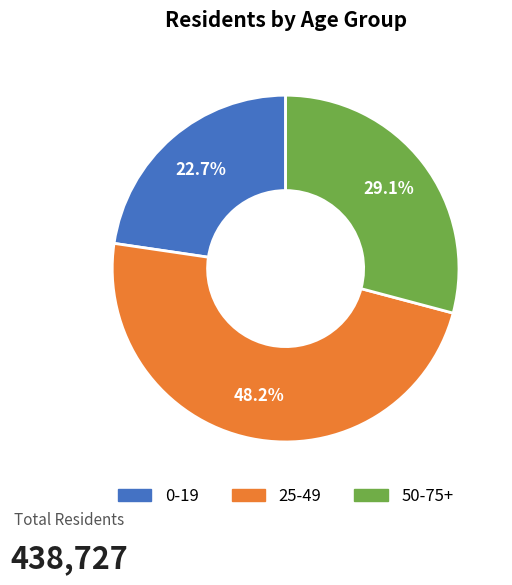

True or false: 0-19 accounts for 23% of the total.

True